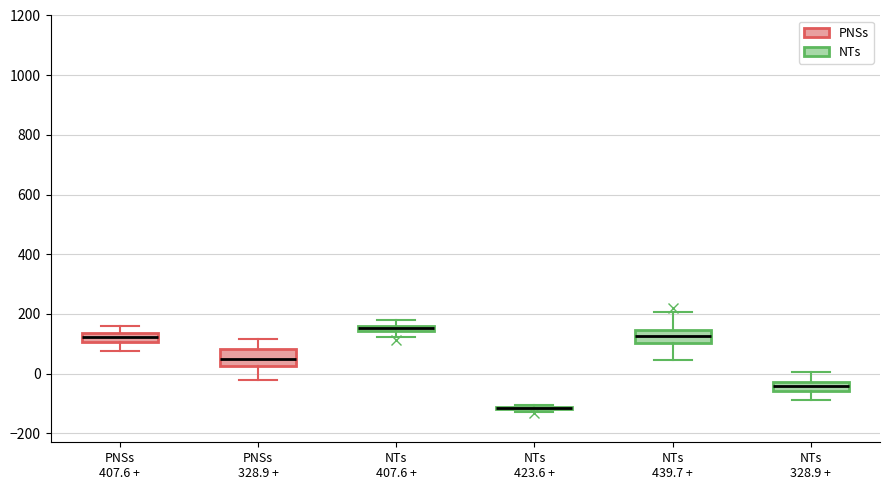

Where is the upper edge of the box for NTs 439.7 + on the y-axis? The values are not printed on the chart, so give them approximately, as read against the axis.

140